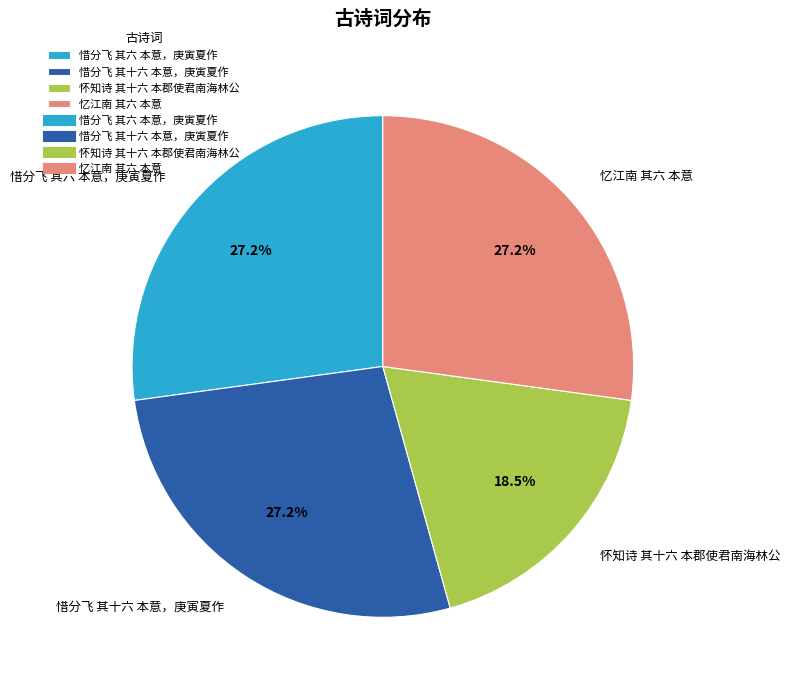

Approximately how many times larger is the value at 惜分飞 其十六 本意，庚寅夏作 compared to 惜分飞 其六 本意，庚寅夏作?

1.0